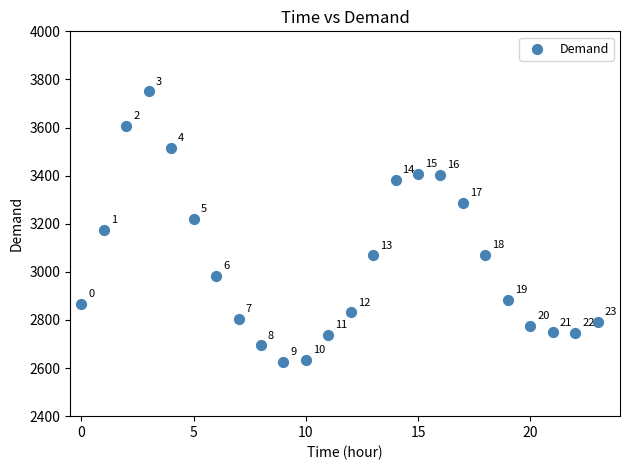

What Y value in the scatter plot is closest to 3187?

3175